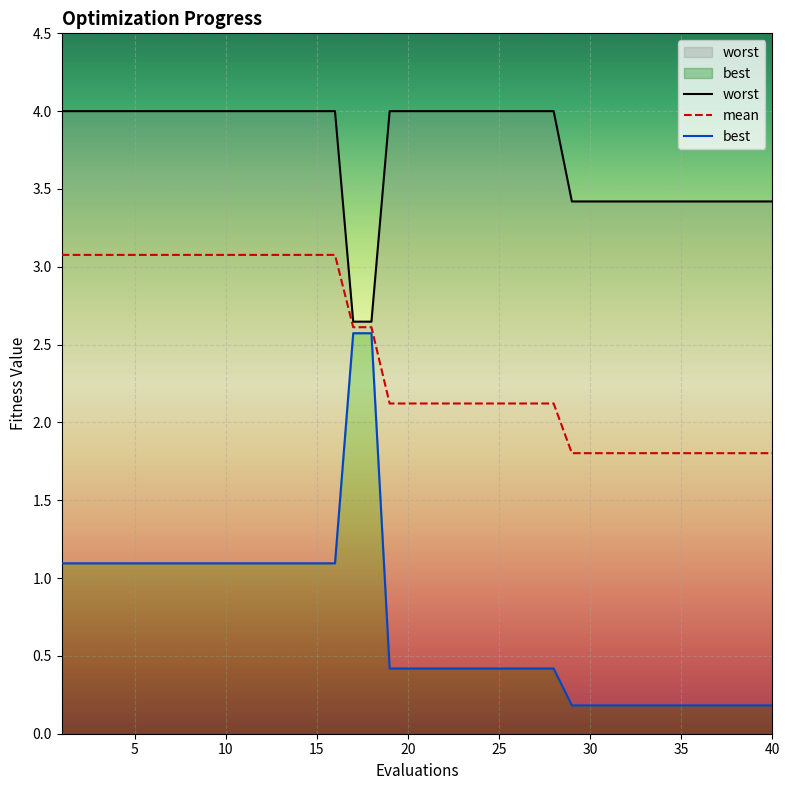

The value of mean at 5 is 5.3. True or false?

False